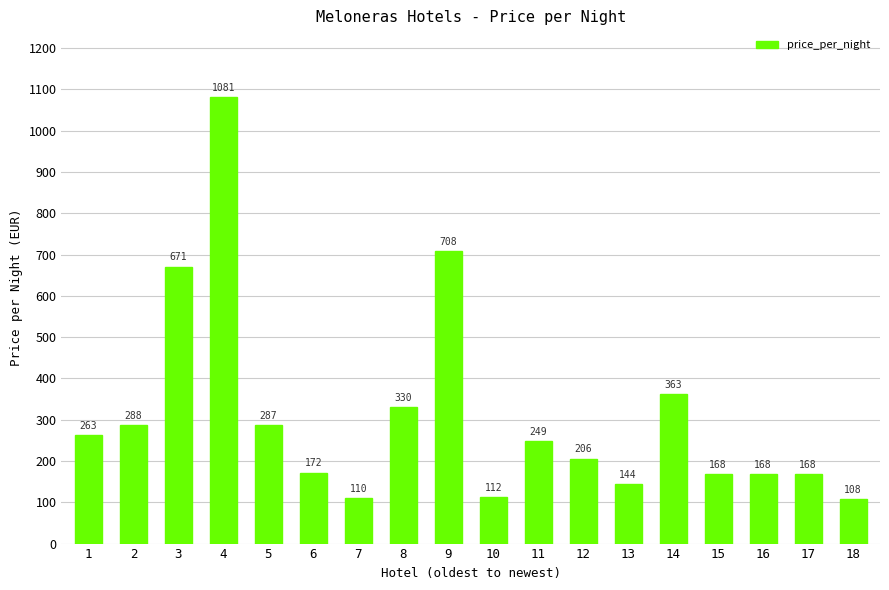

How many data points does each series have?

18